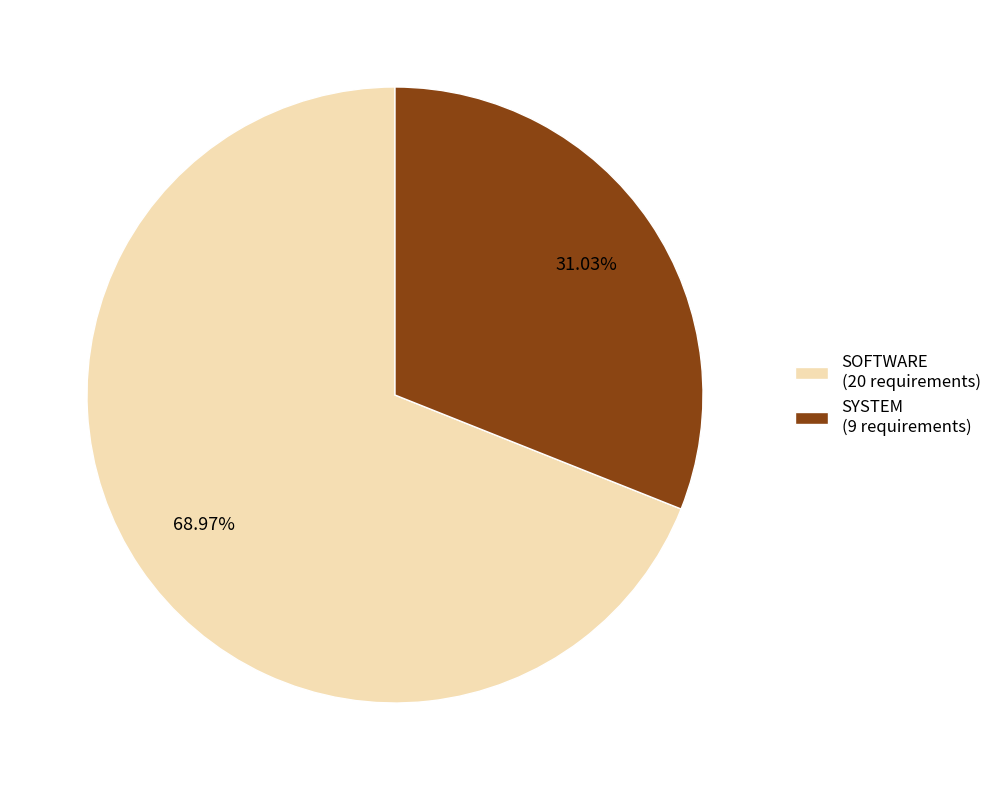

To the nearest percent, what is the average slice percentage?

50%